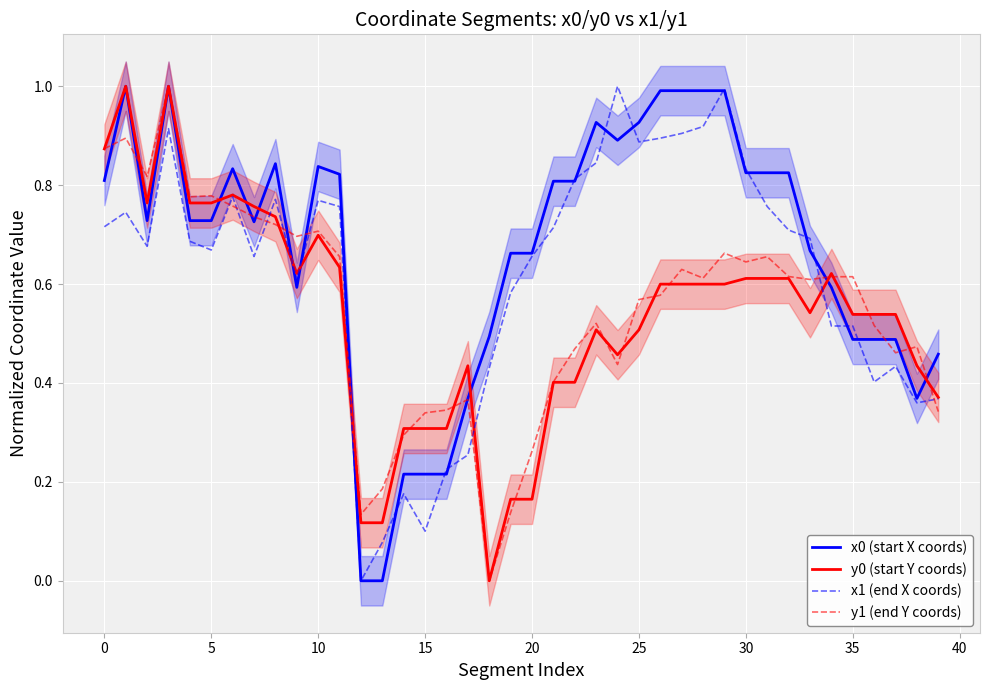

True or false: x1 (end X coords) has a value of 0.5 at 25.

False